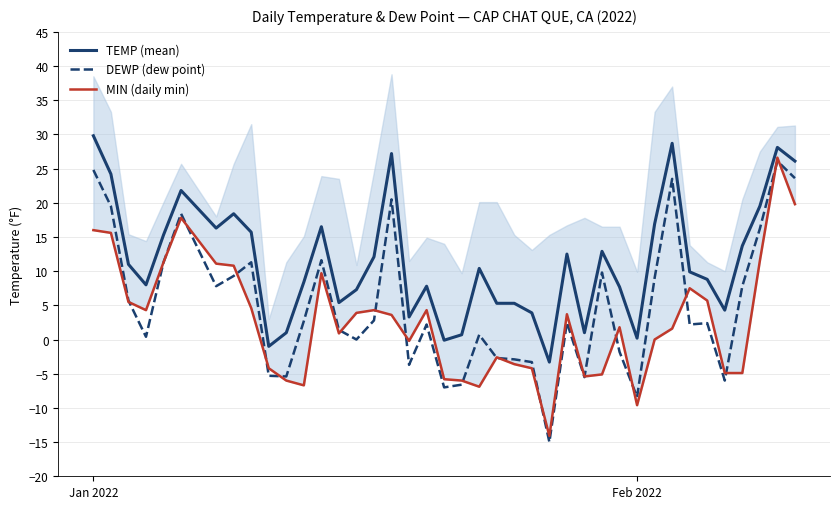

True or false: DEWP (dew point) and TEMP (mean) intersect in this chart.

False